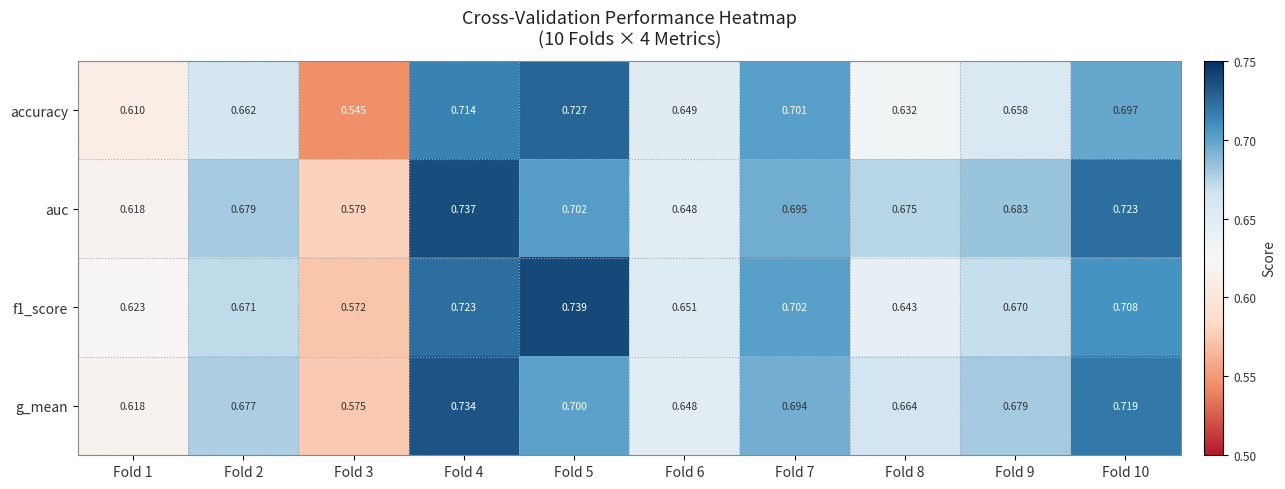

Between Fold 2 and Fold 3, which series saw the biggest shift?

accuracy